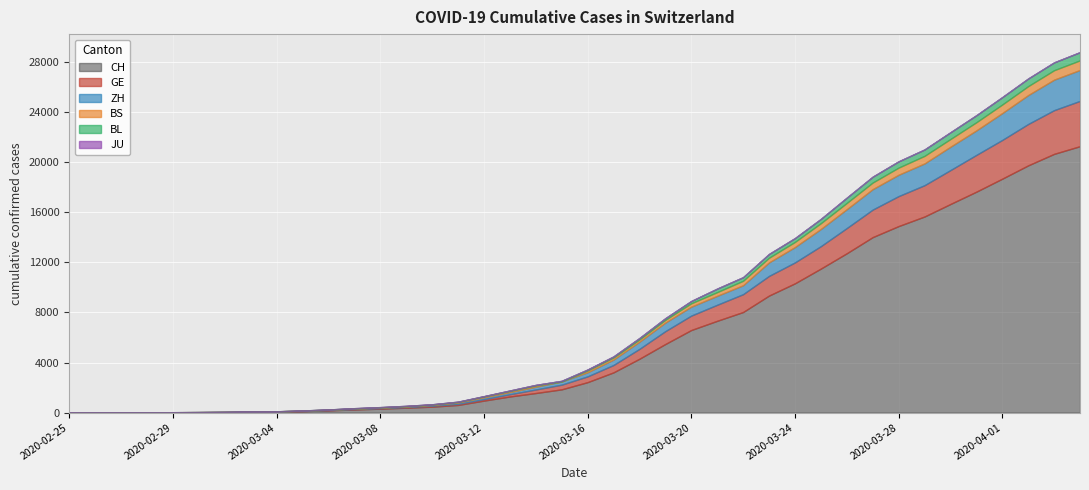

What is the approximate value of ZH at 2020-03-07?

35